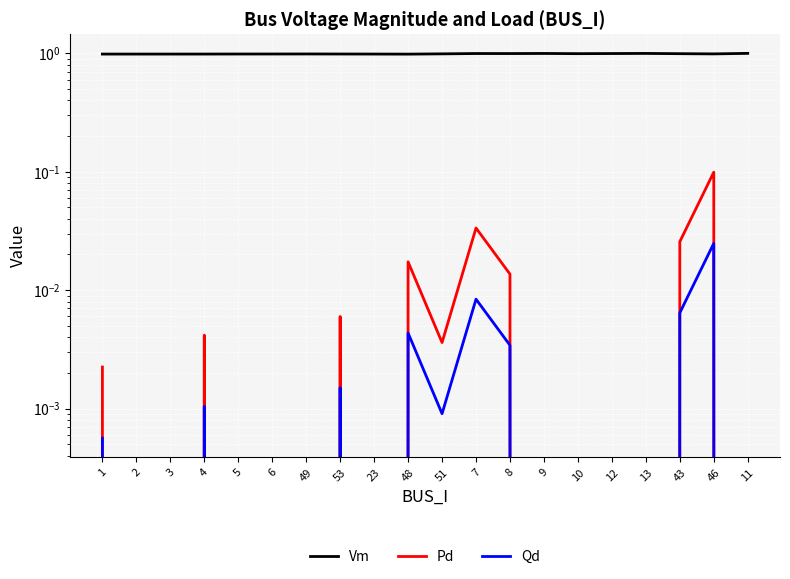

At which category does Qd reach its first local peak?

4